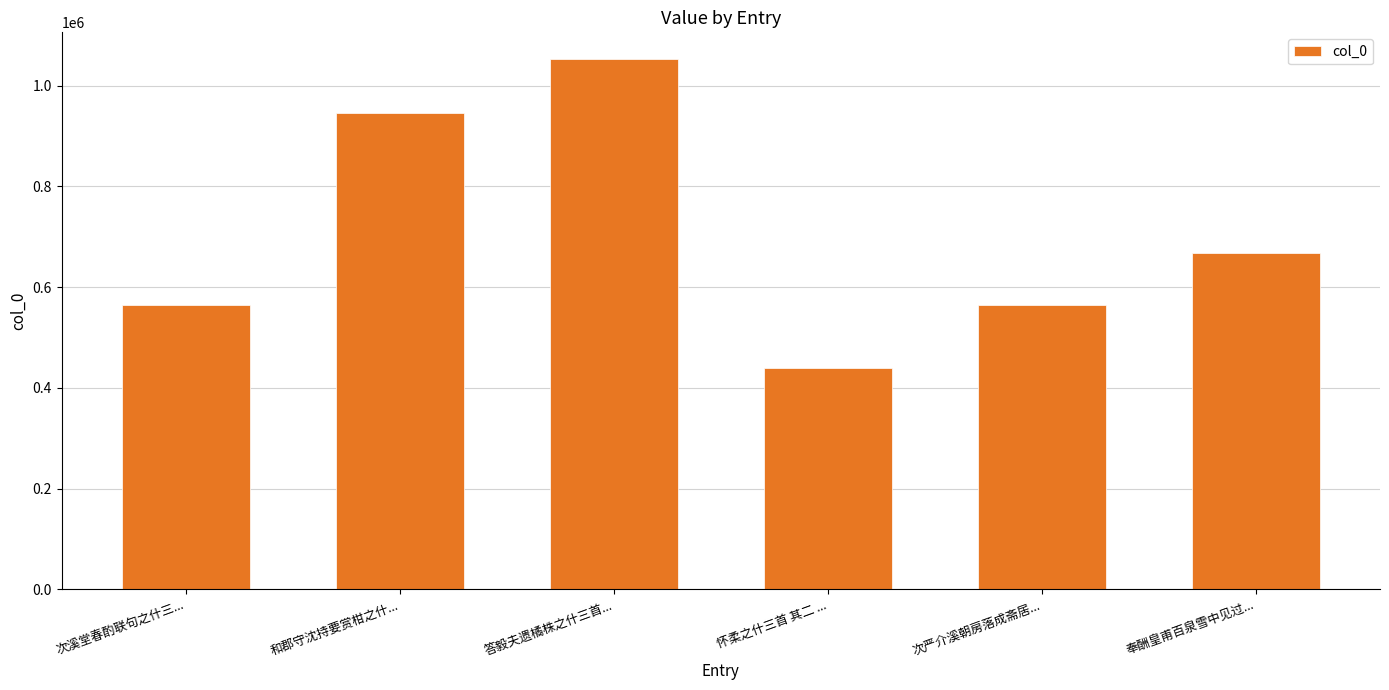

The chart shows a value of 323143 at 次溪堂春酌联句之什三.... True or false?

False